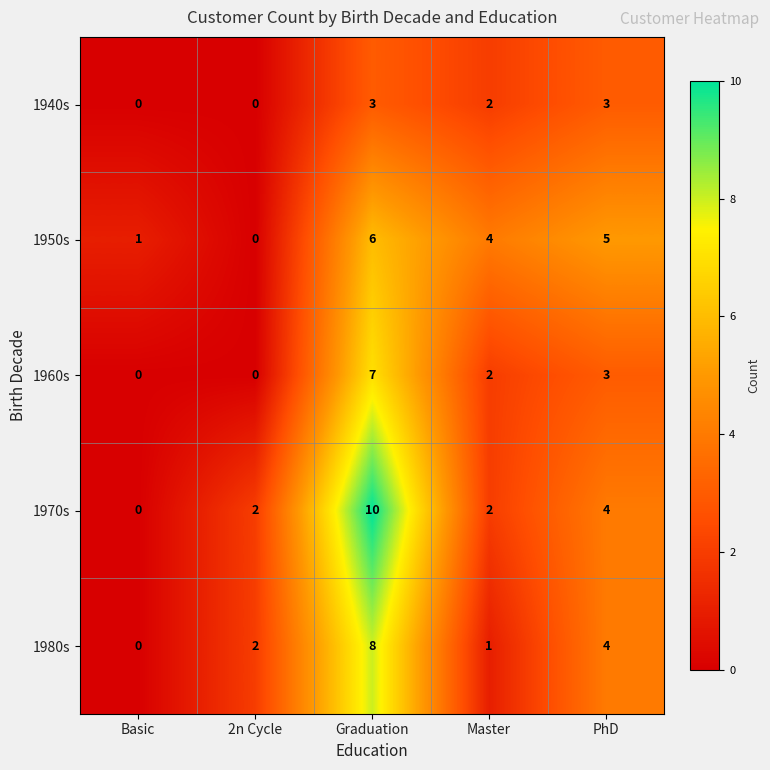

Count the number of categories in the chart.

5